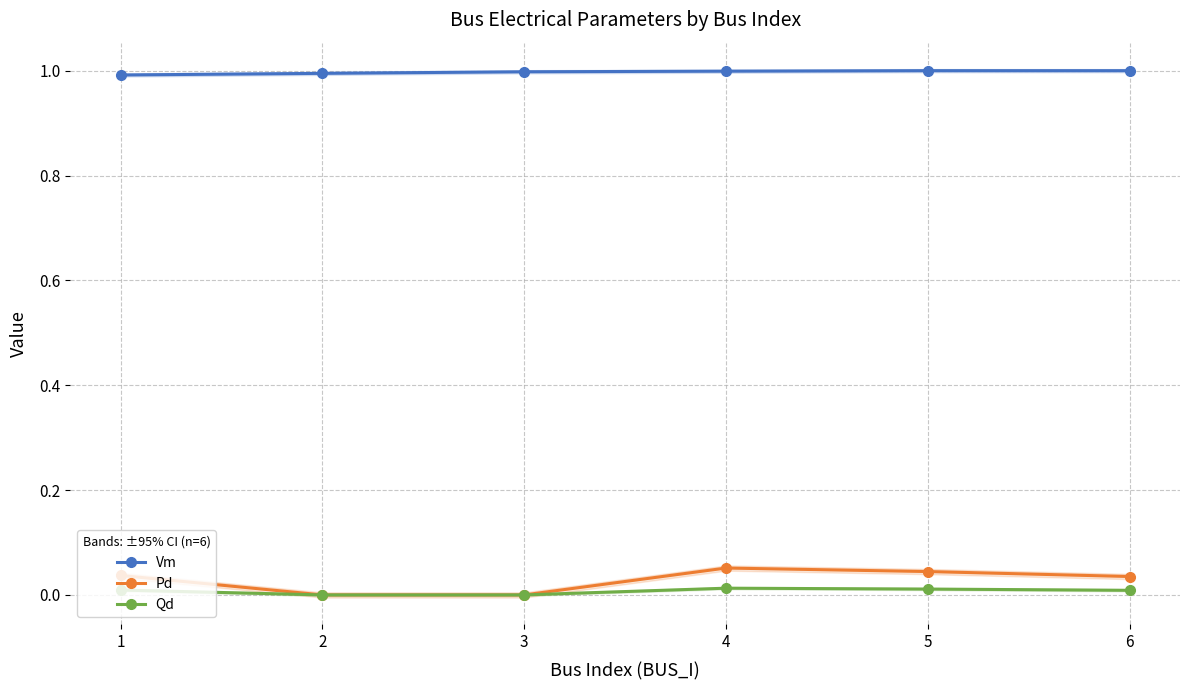

The value of Qd at 1 is 0.0. True or false?

False